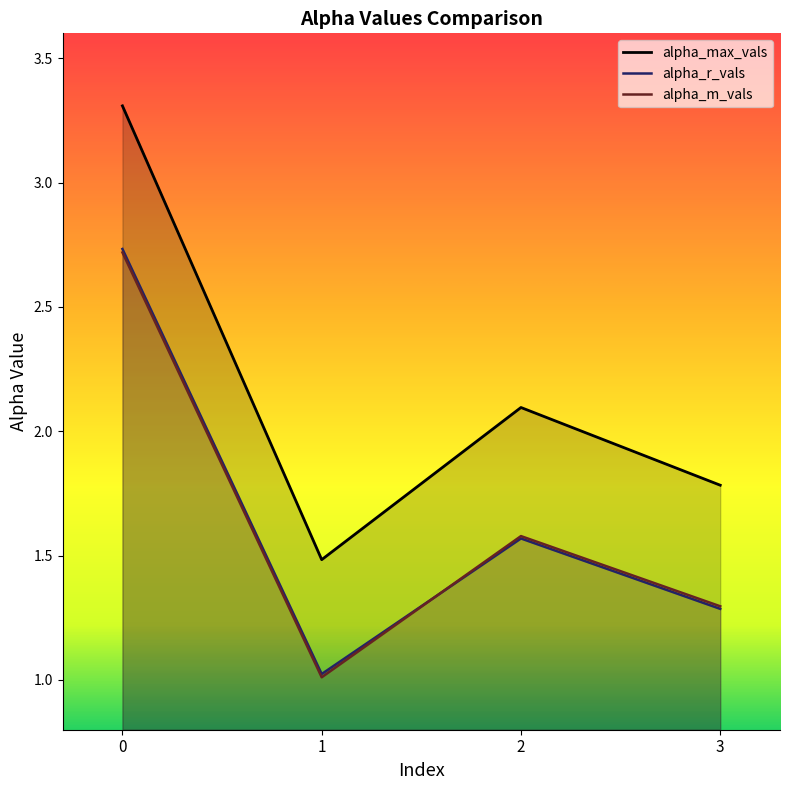

Reading right to left, what are all the values shown in this chart?

alpha_max_vals: 1.8	2.1	1.5	3.3
alpha_r_vals: 1.3	1.6	1.0	2.7
alpha_m_vals: 1.3	1.6	1.0	2.7